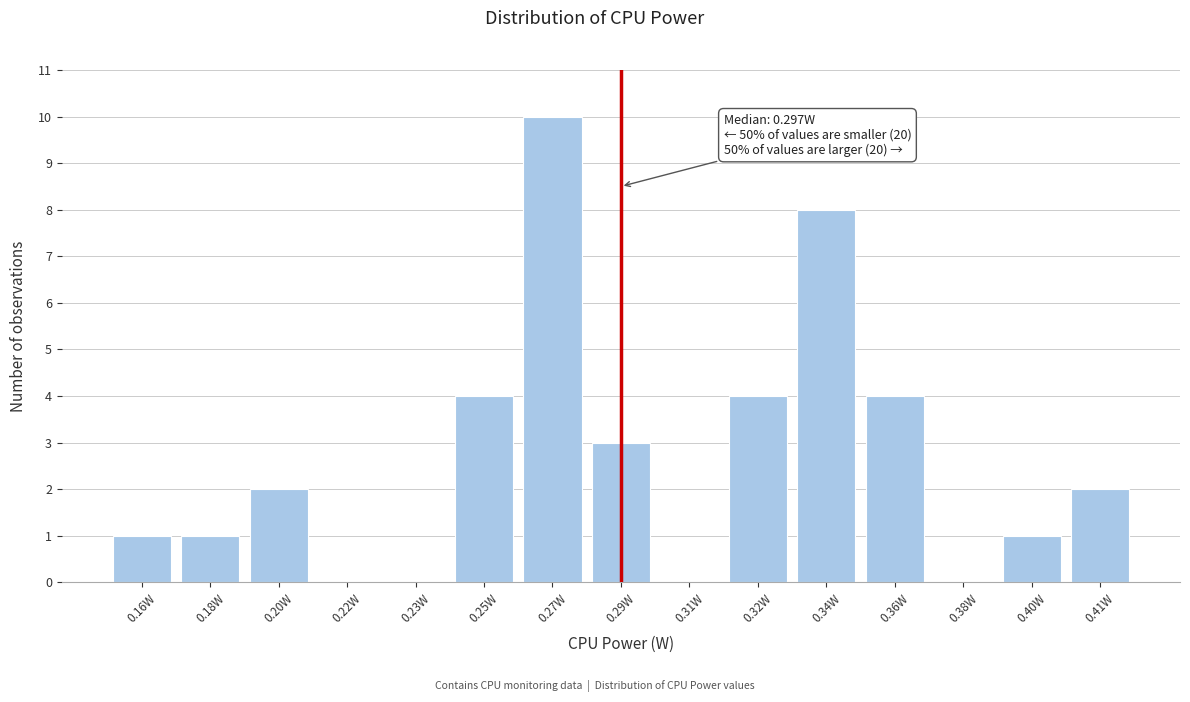

Reading left to right, list all the values displayed in this chart.

0.16W=1	0.18W=1	0.20W=2	0.22W=0	0.23W=0	0.25W=4	0.27W=10	0.29W=3	0.31W=0	0.32W=4	0.34W=8	0.36W=4	0.38W=0	0.40W=1	0.41W=2